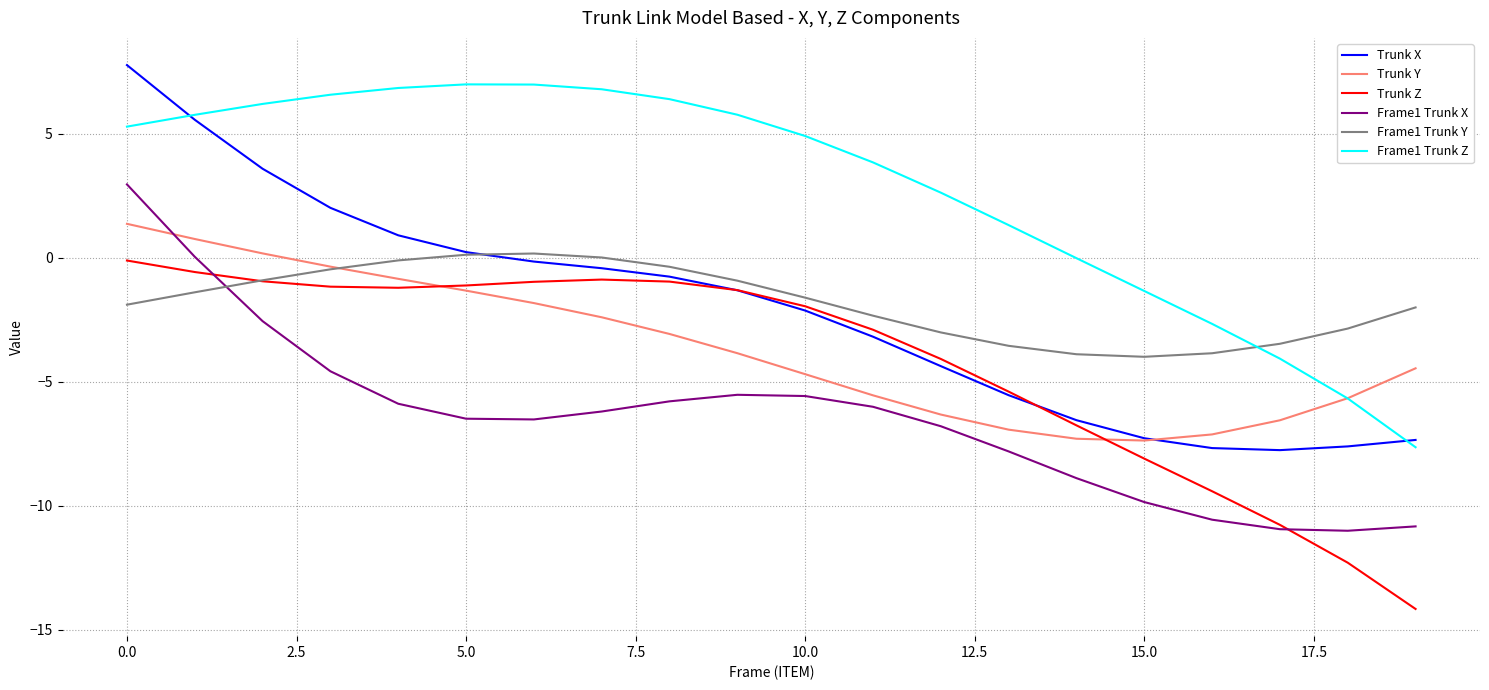

What is the average value of the Frame1 Trunk X series?

-6.4